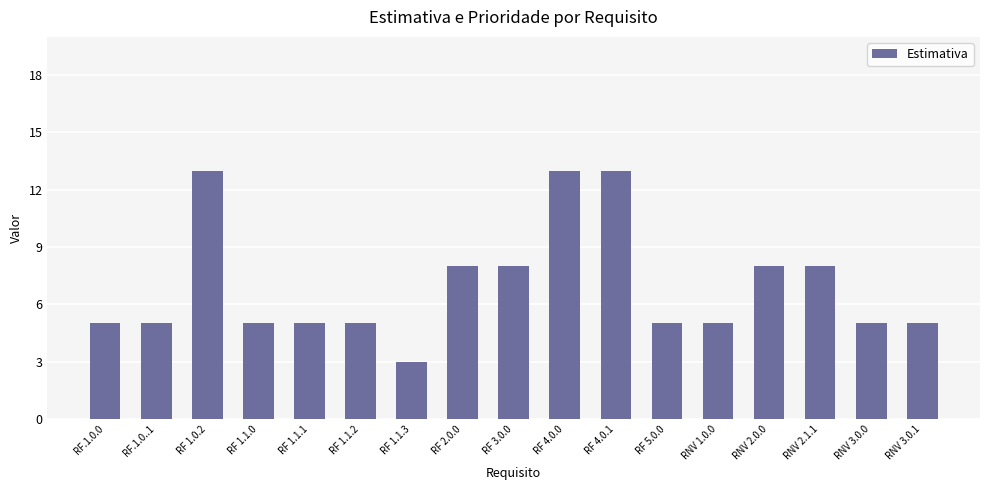

Reading right to left, transcribe all the data shown in this chart.

RNV 3.0.1=5	RNV 3.0.0=5	RNV 2.1.1=8	RNV 2.0.0=8	RNV 1.0.0=5	RF 5.0.0=5	RF 4.0.1=13	RF 4.0.0=13	RF 3.0.0=8	RF 2.0.0=8	RF 1.1.3=3	RF 1.1.2=5	RF 1.1.1=5	RF 1.1.0=5	RF 1.0.2=13	RF.1.0..1=5	RF.1.0.0=5